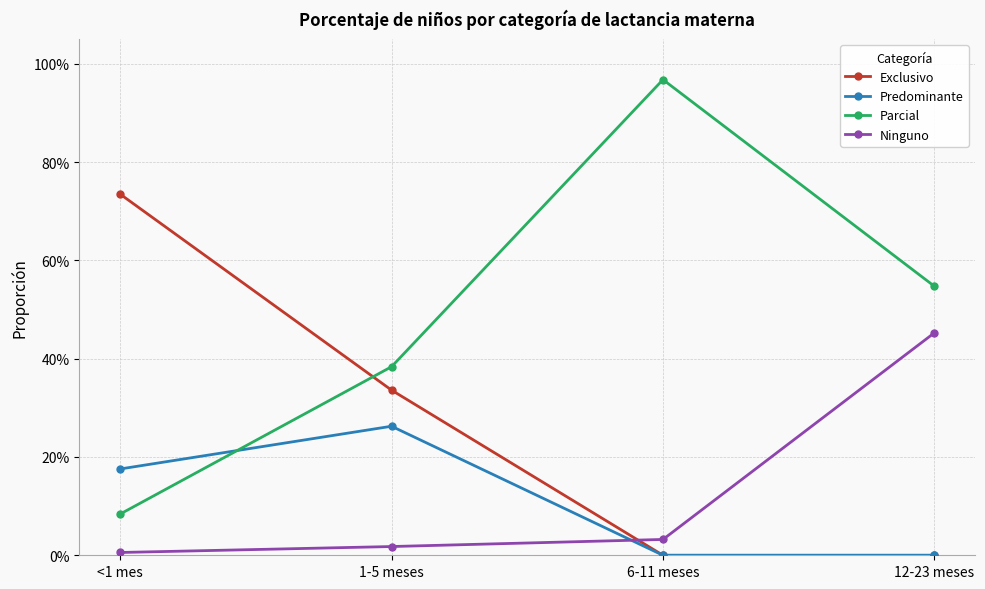

Where is Predominante nearest to the value 0?

6-11 meses